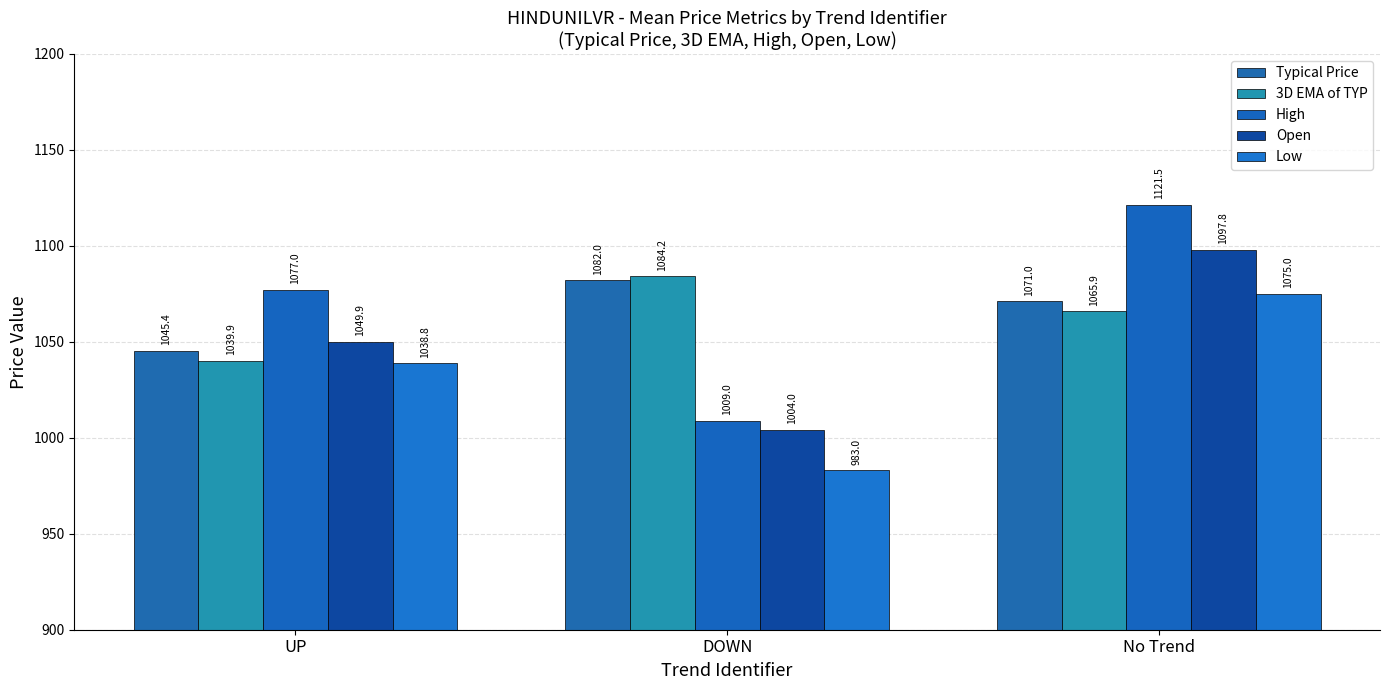

How many bars are there in each group?

5